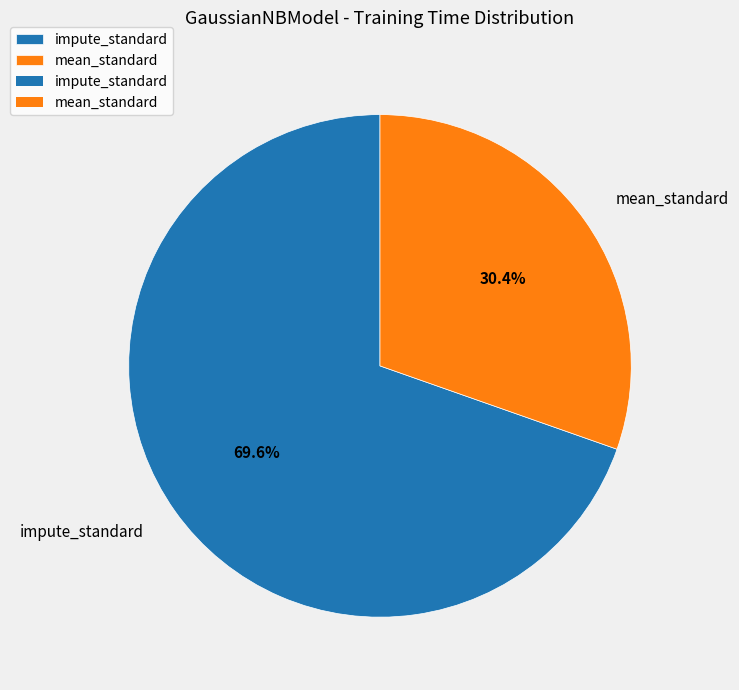

To the nearest percent, what is the average slice percentage?

50%